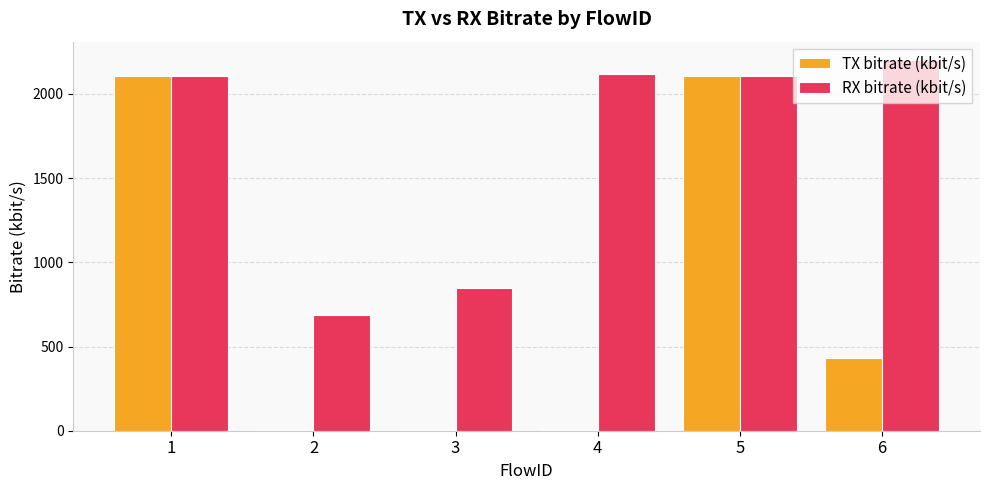

Where does the TX bitrate (kbit/s) series first go above 430?

1